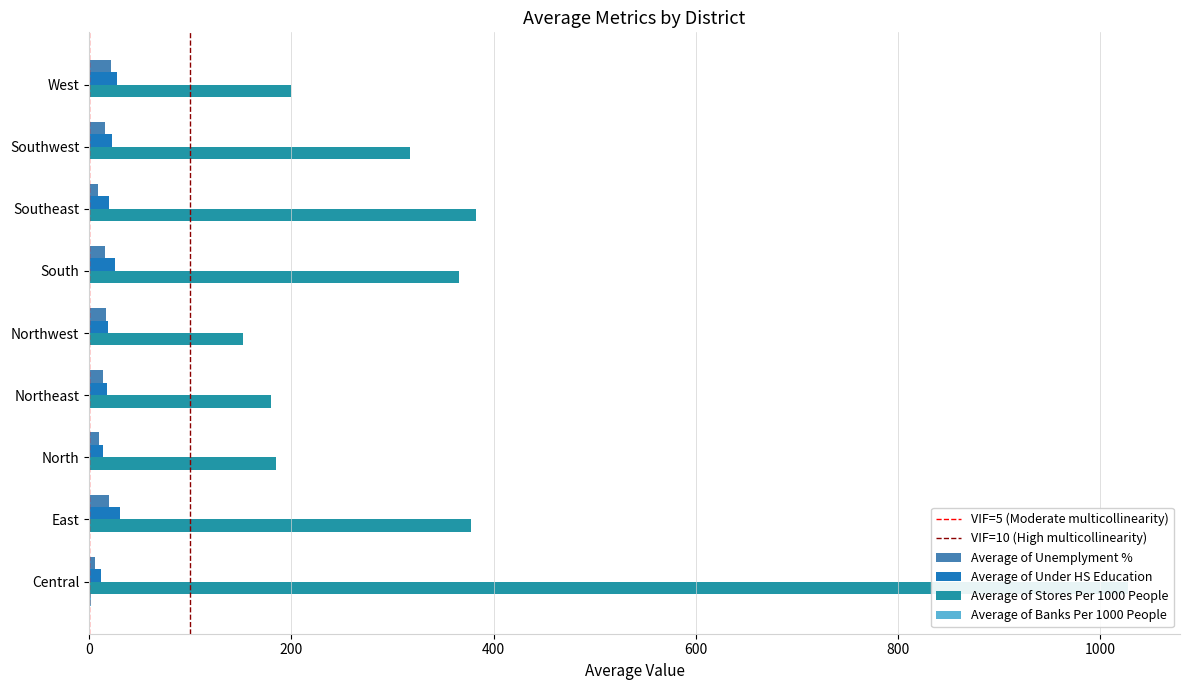

What is the label of the 4th bar from the left?

Northeast